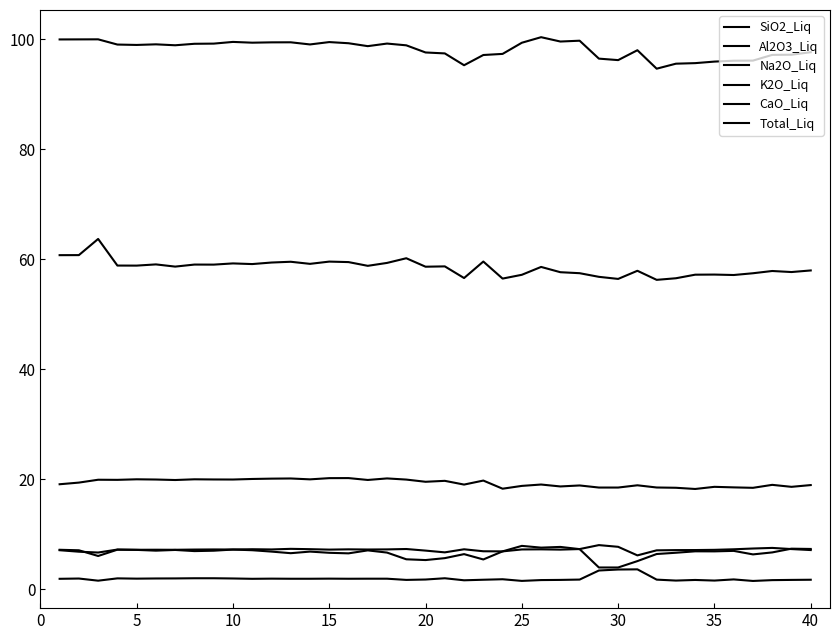

At how many categories does at least one series exceed 89?

40